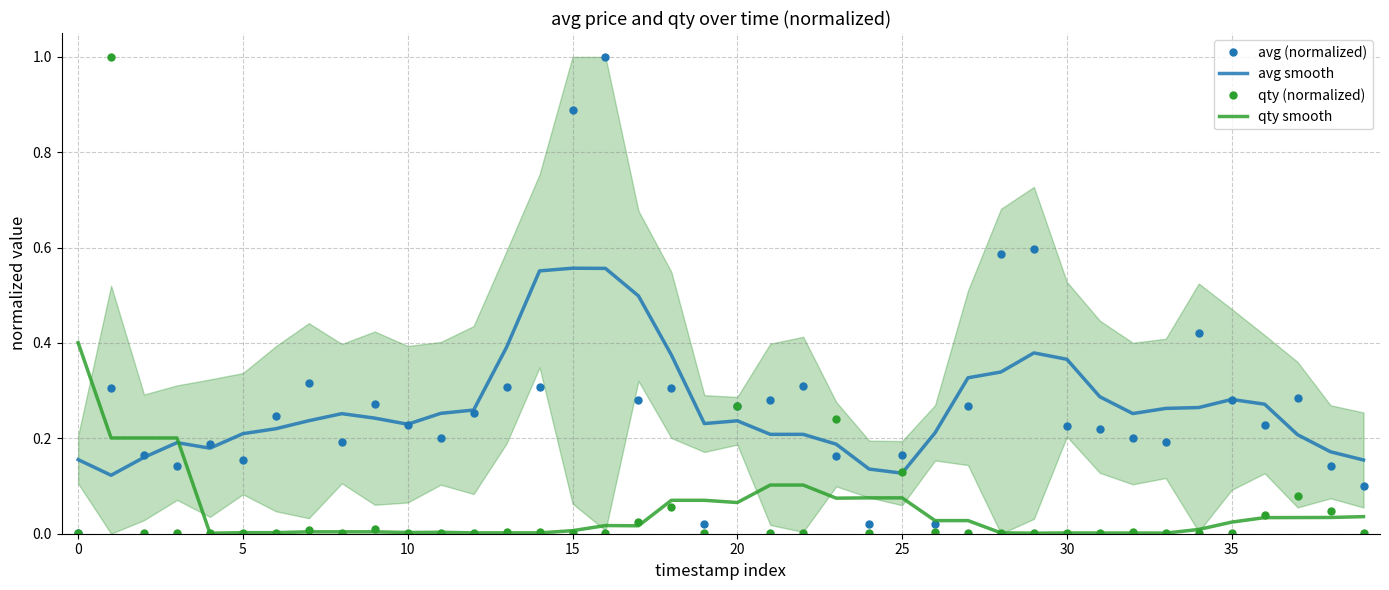

Does the chart have visible grid lines?

Yes